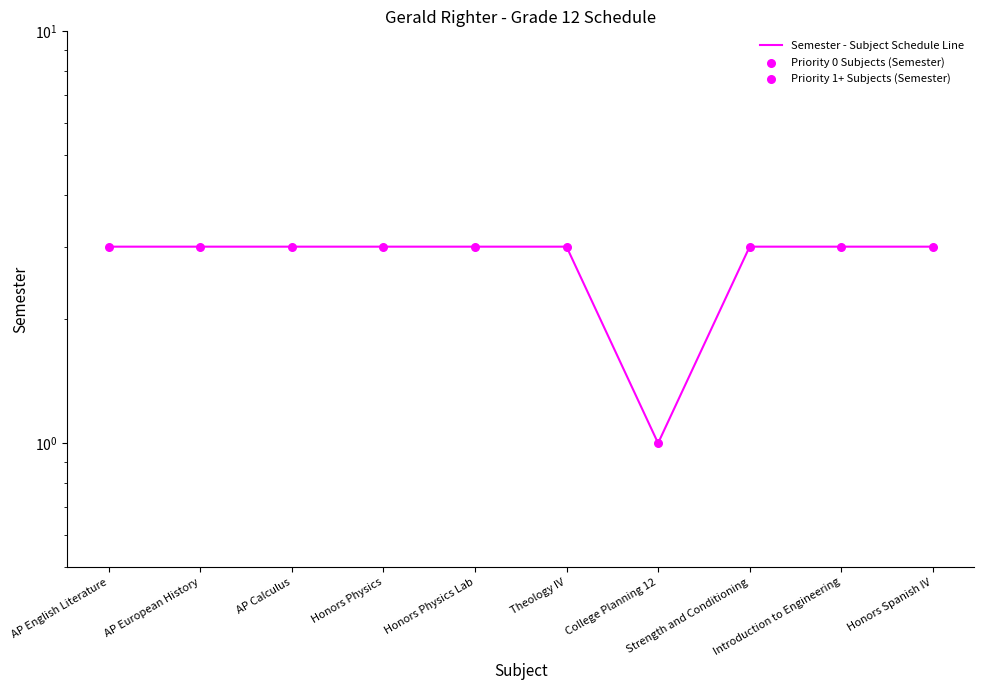

Between Honors Physics Lab and AP Calculus, which is larger?

Honors Physics Lab